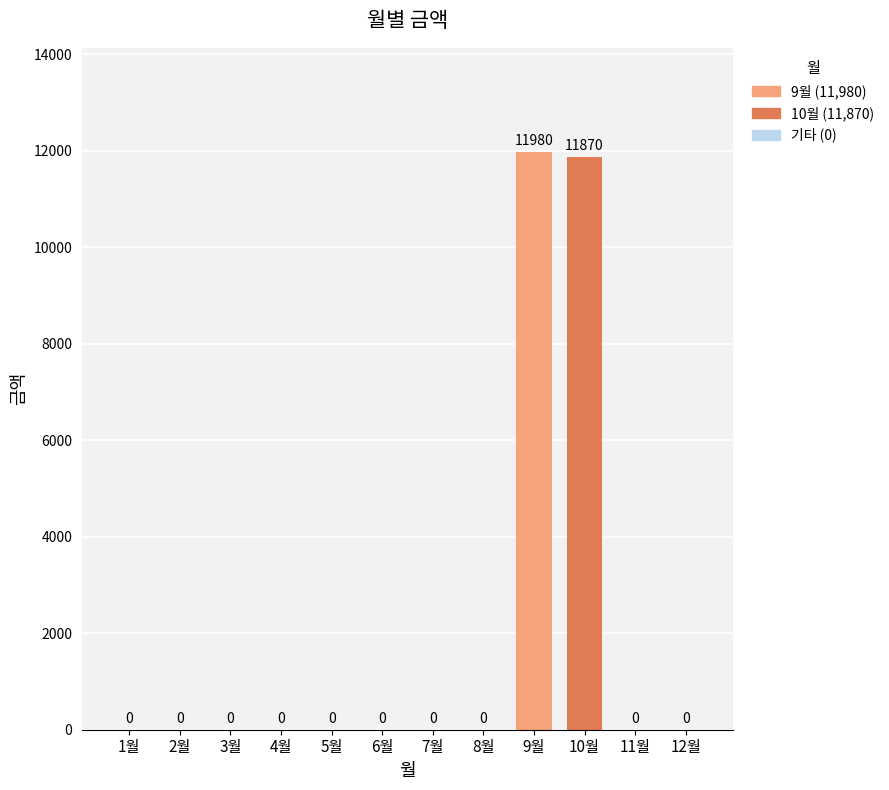

True or false: the data shows -4002 at 2월.

False